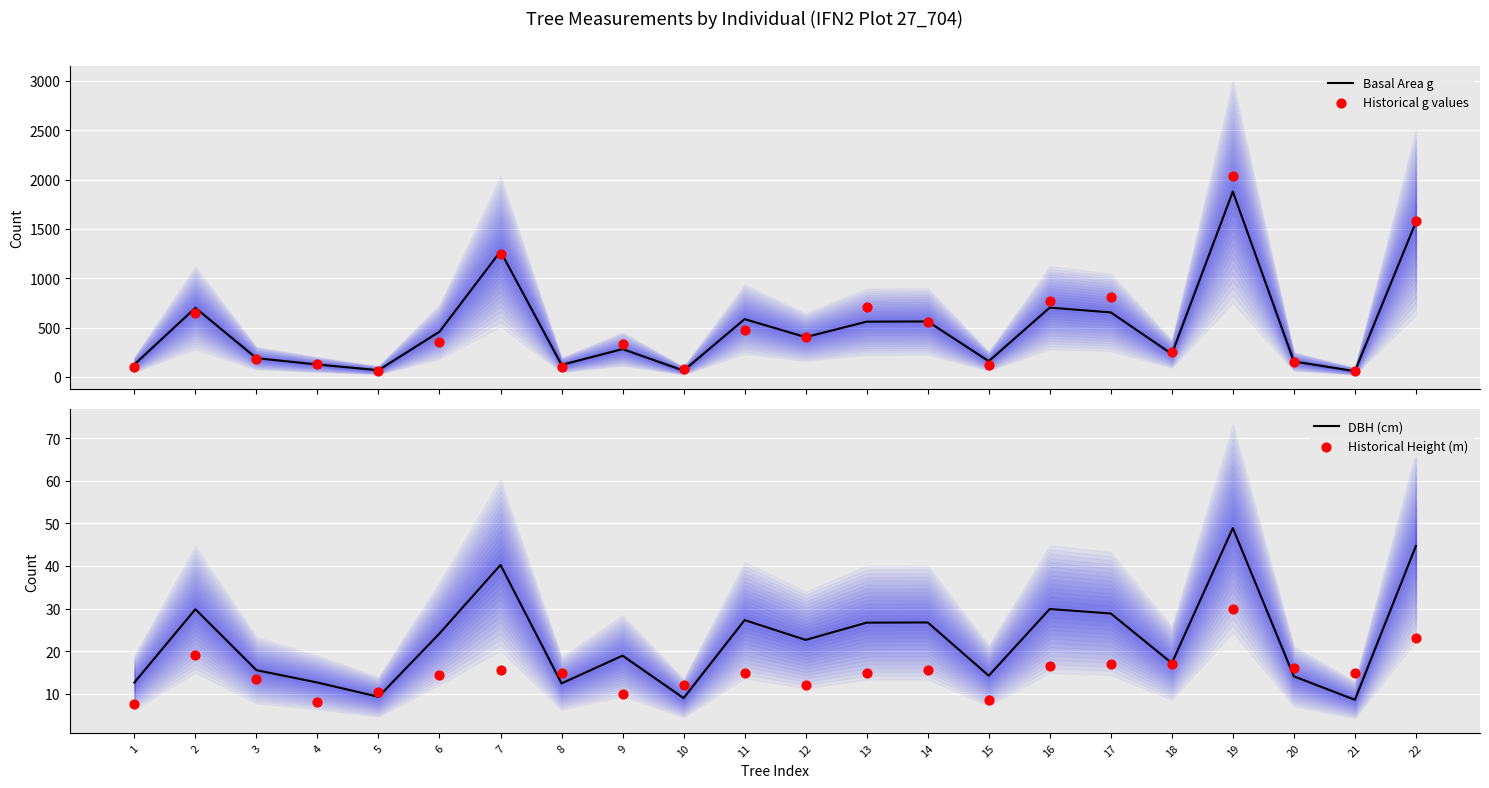

Is the value of DBH (cm) at 15 greater than the value of Historical g values at 16?

No